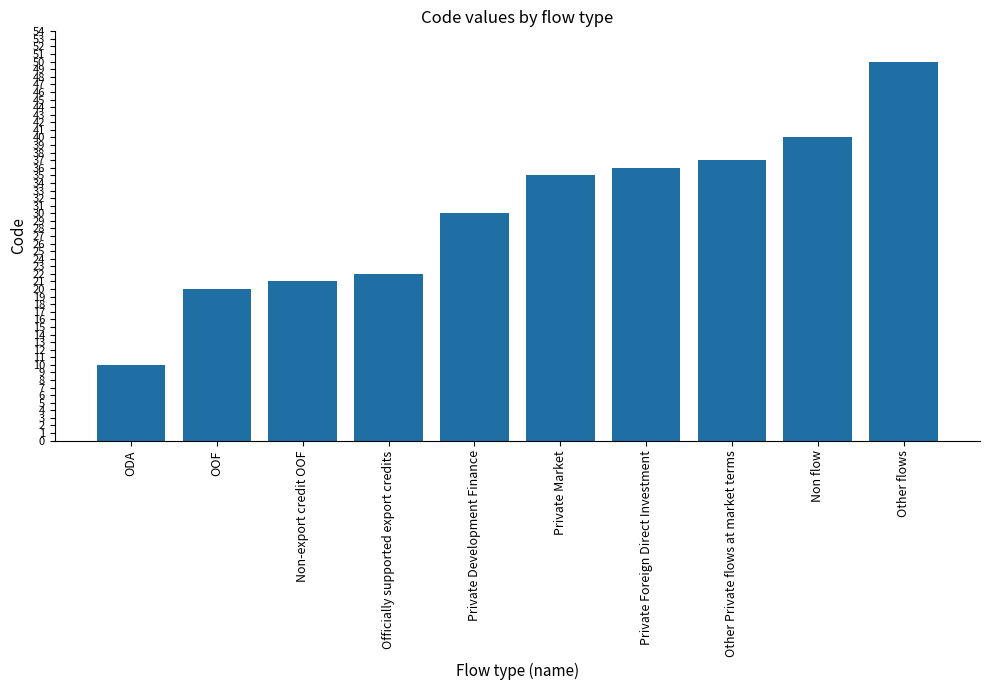

What position from the right is Private Market?

5